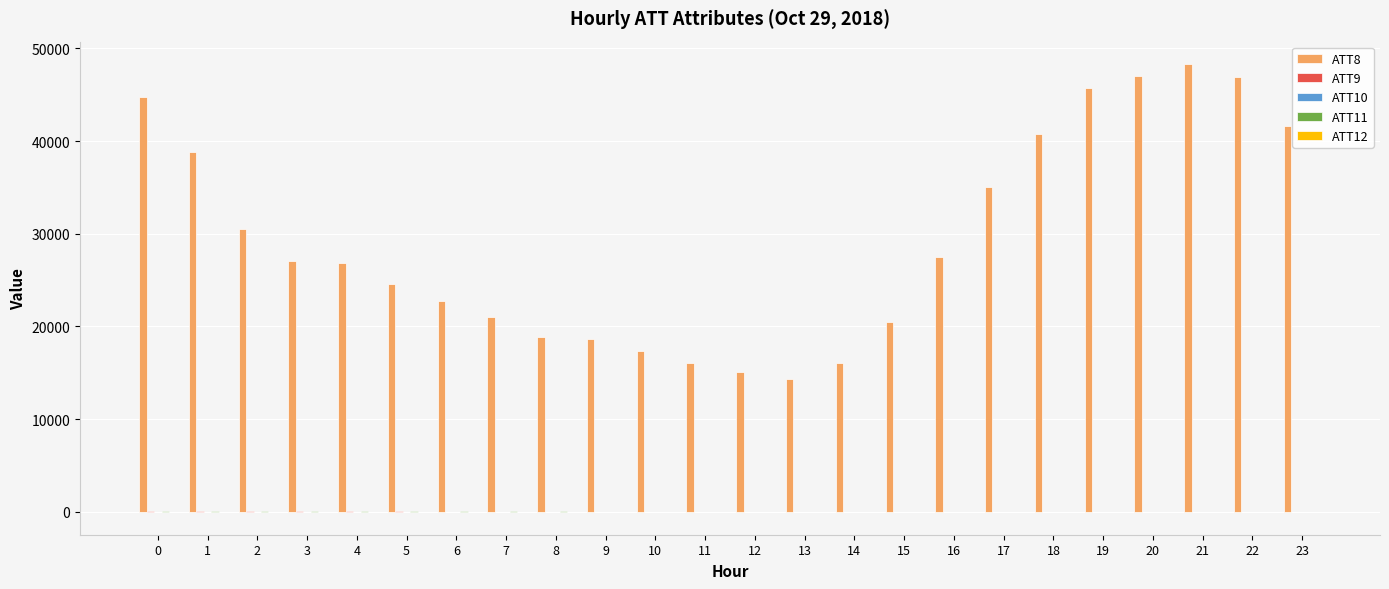

Which series has the largest total across all categories?

ATT8